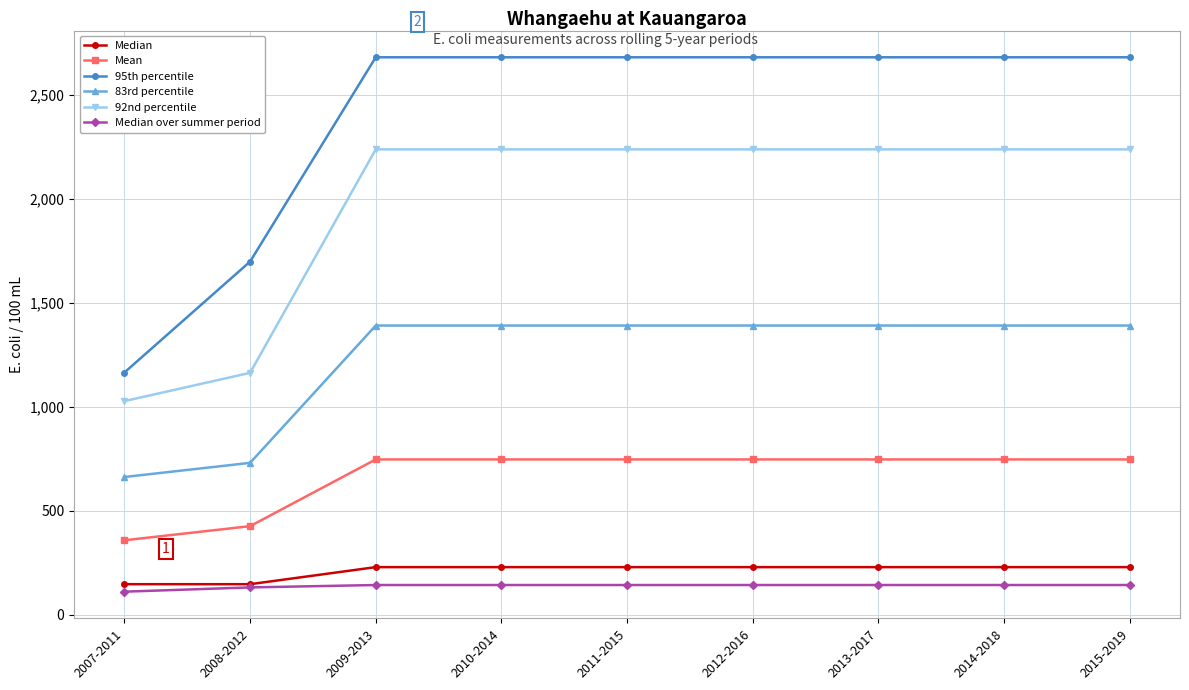

At which label does 92nd percentile first exceed 2236?

2009-2013